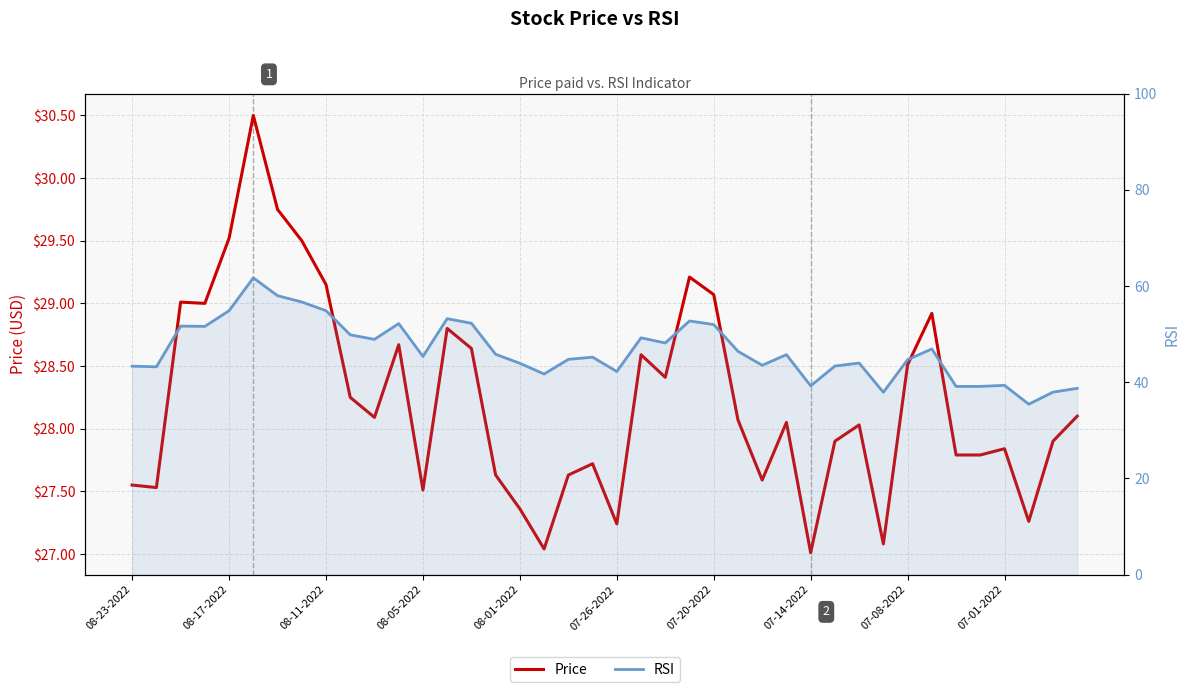

True or false: Price and RSI intersect in this chart.

False